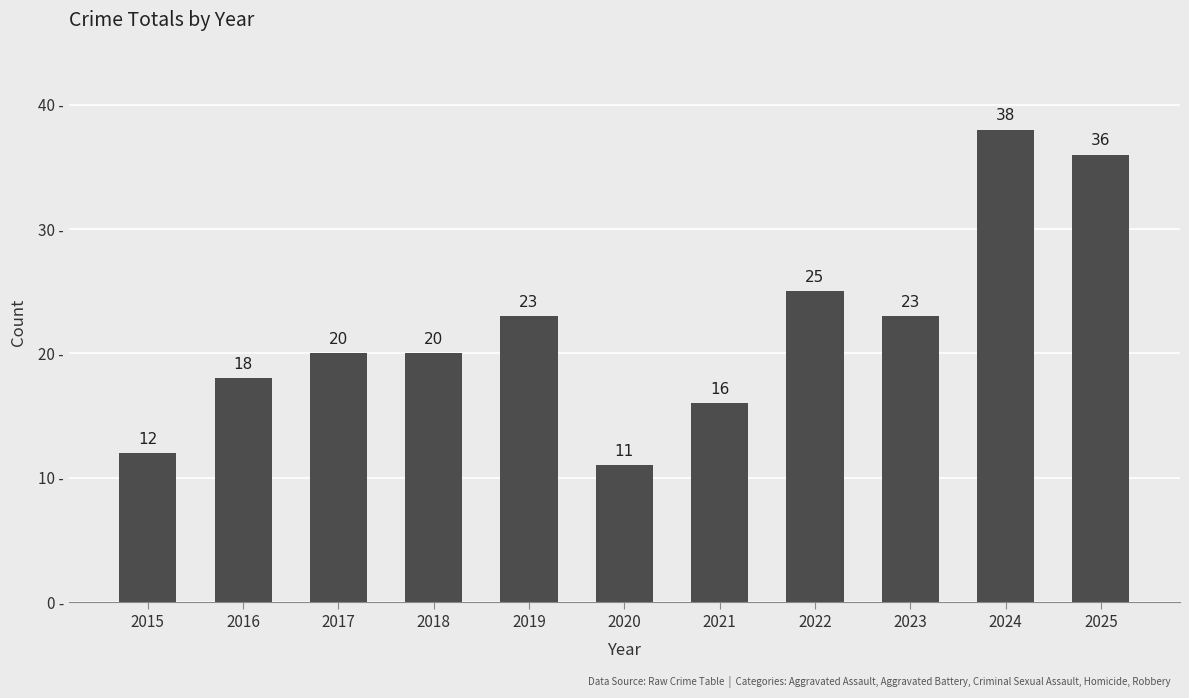

What is the difference between the second highest and second lowest values?

24